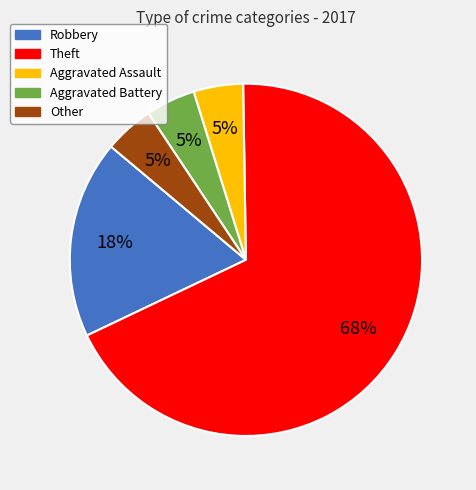

Is it true that Theft is 68% of the pie?

True